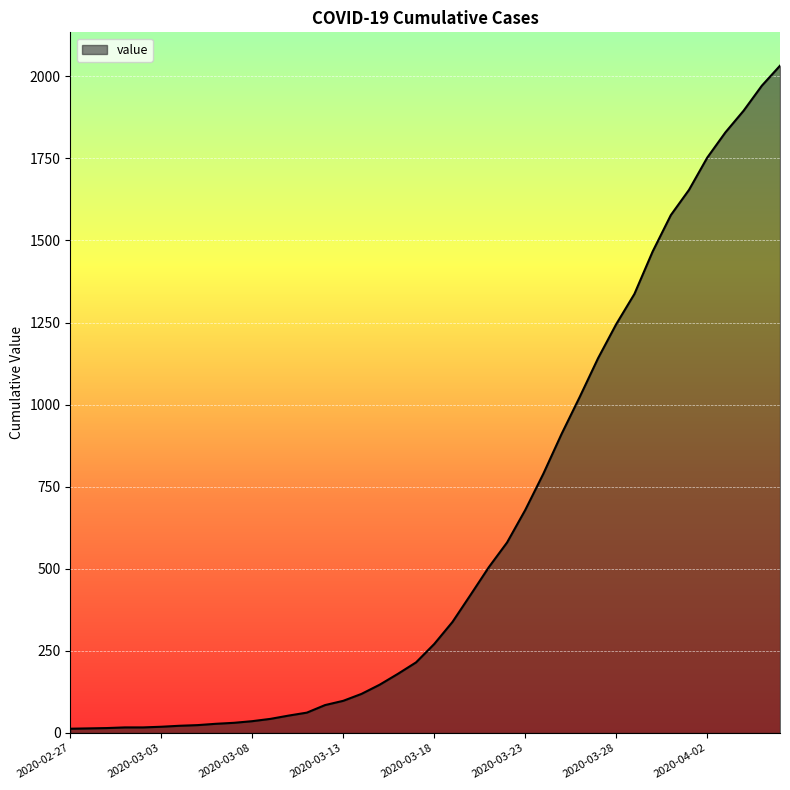

What is the greatest value displayed?

2032